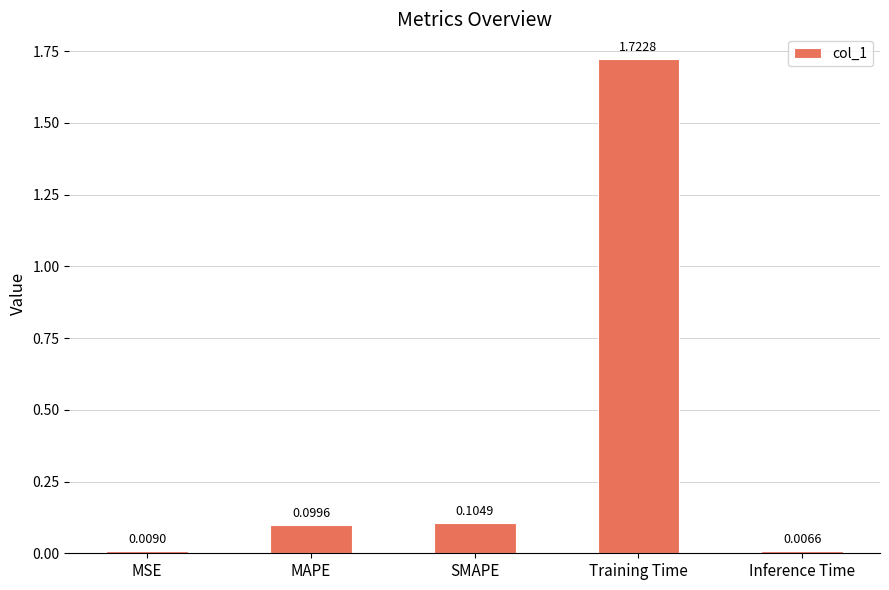

What is the label of the 3rd bar from the left?

SMAPE